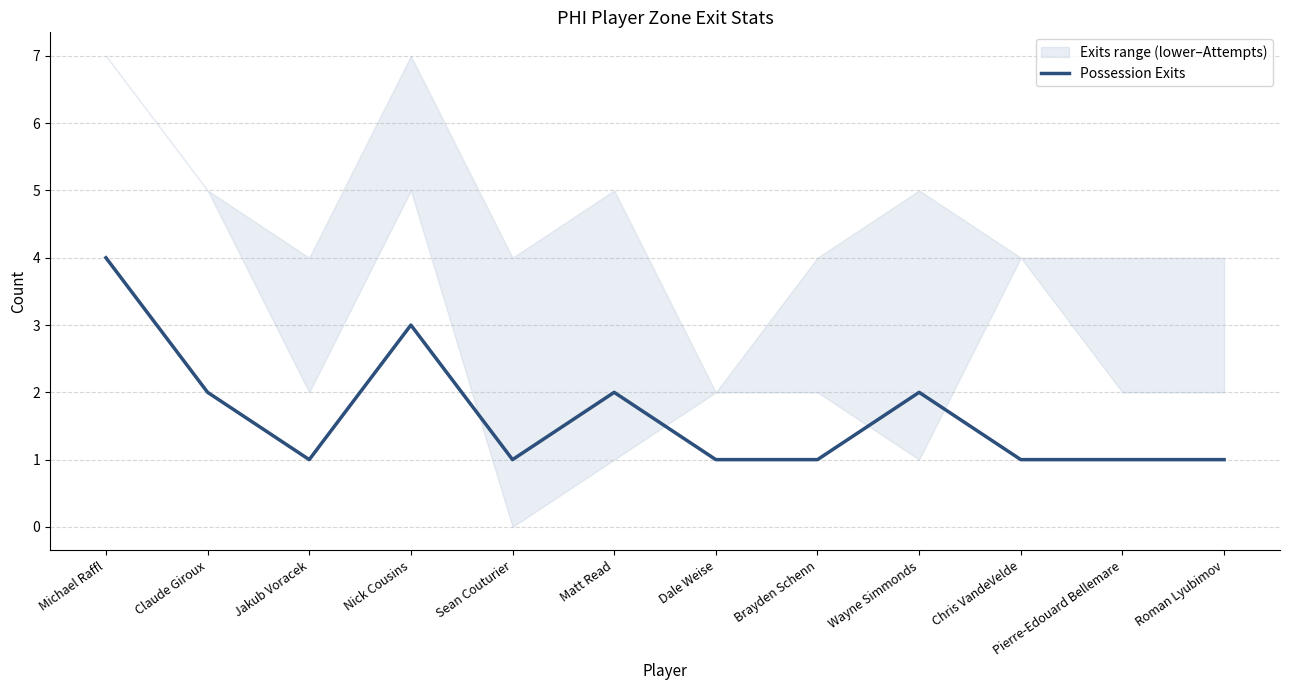

At which category does the data reach its first local peak?

Nick Cousins